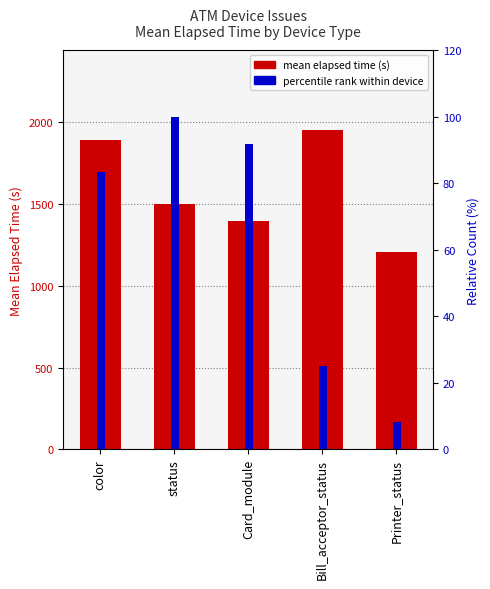

What is the total value across all series at Bill_acceptor_status?

1978.7